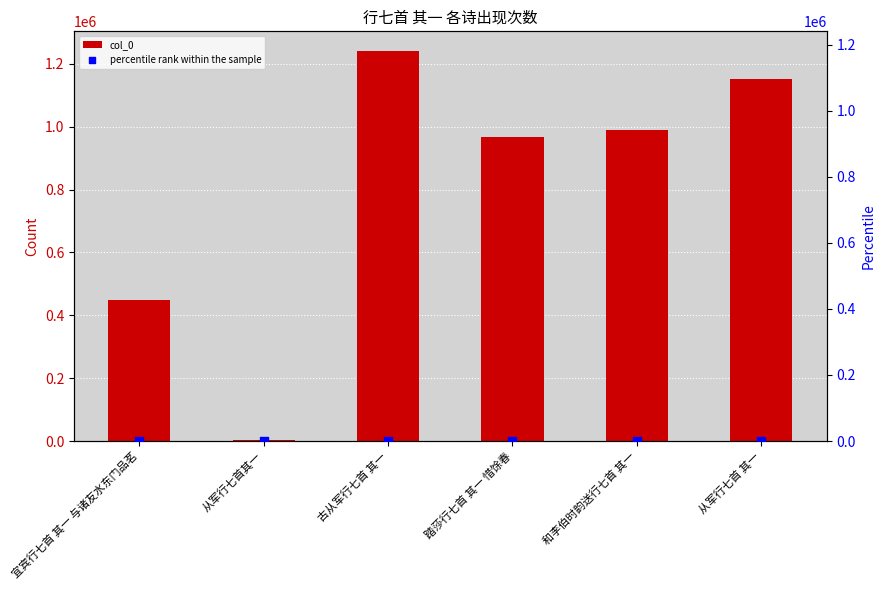

At how many categories does at least one series exceed 1014719?

2